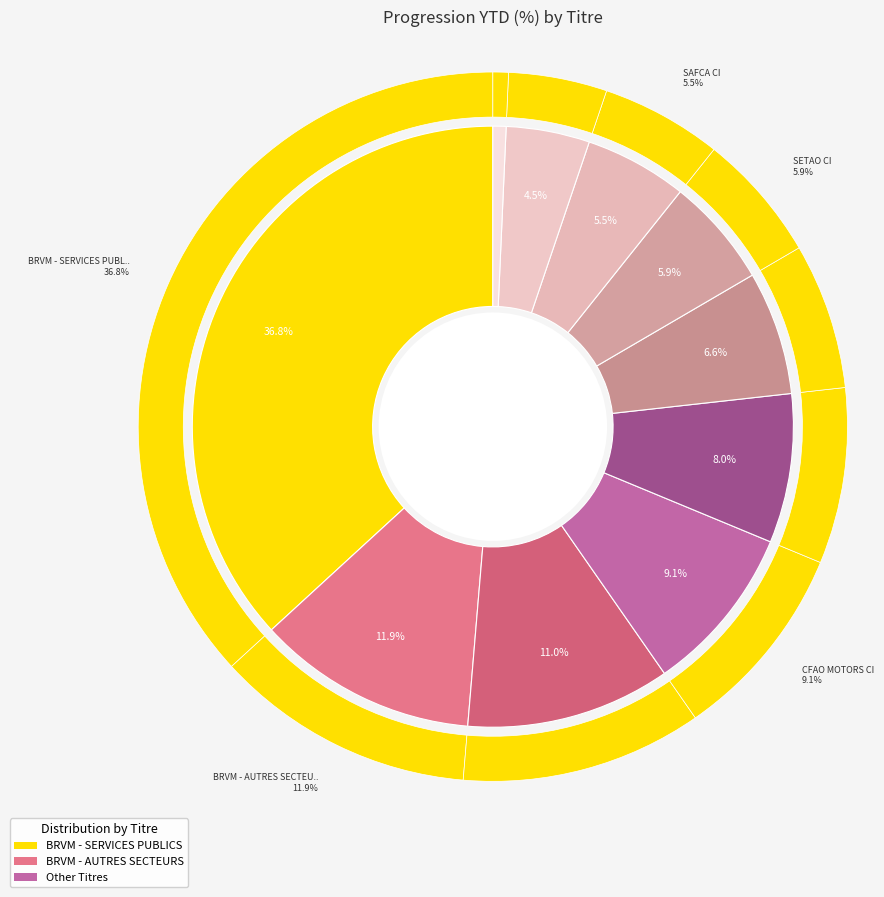

Does any single category account for the majority?

Yes